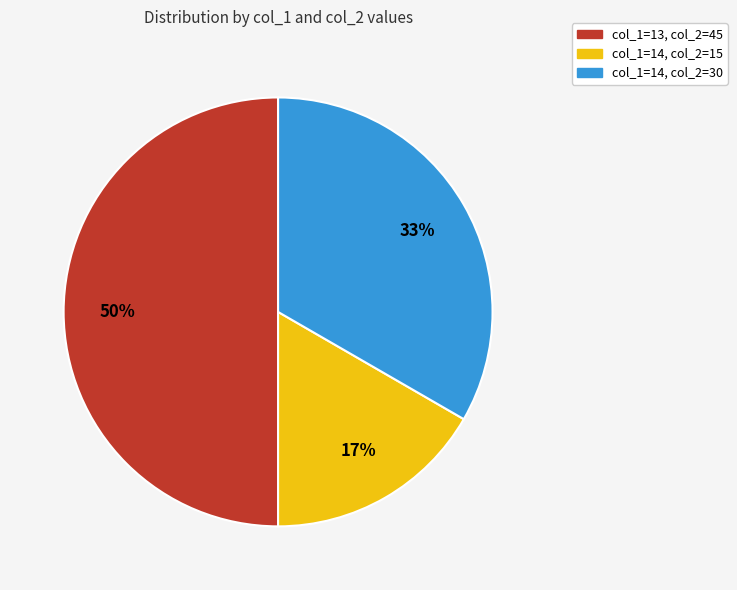

Combined, do col_1=13, col_2=45 and col_1=14, col_2=15 account for over 50%?

Yes